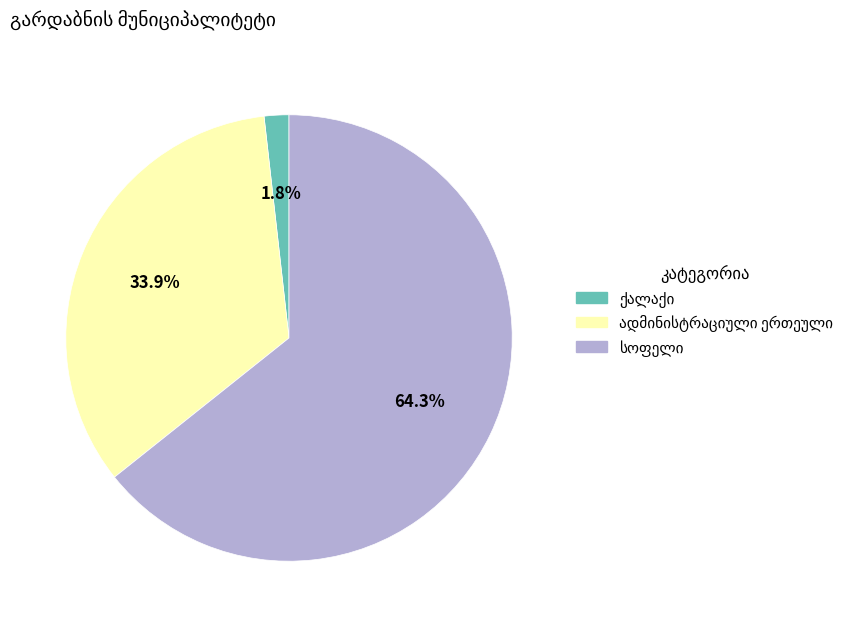

Is there any slice that represents more than half of the pie?

Yes